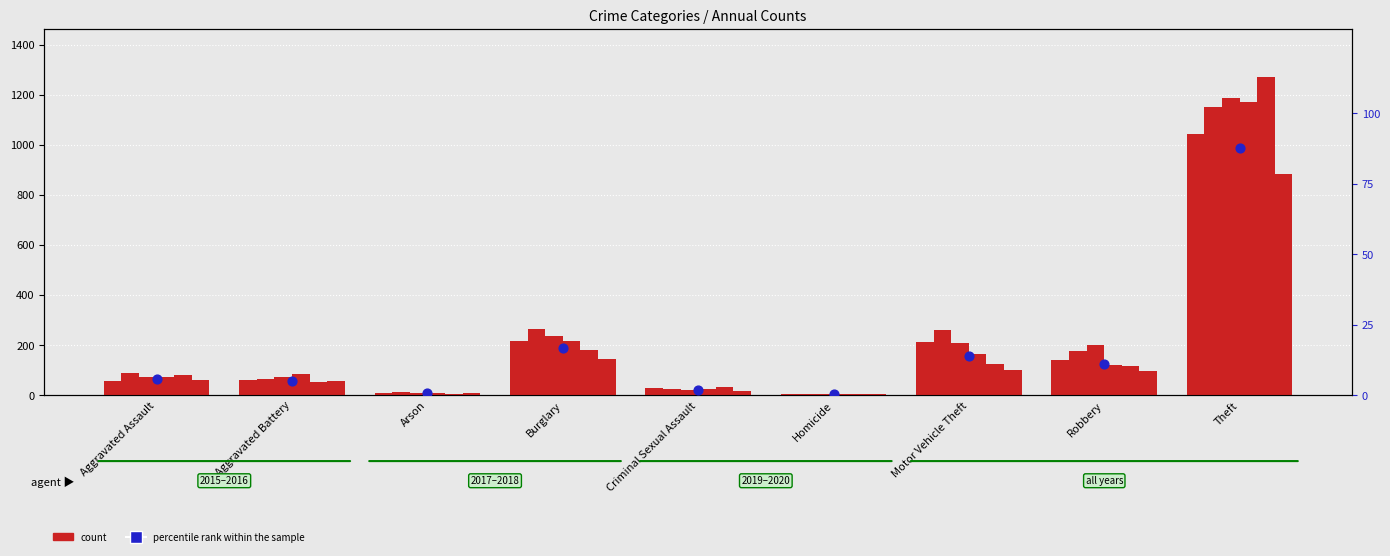

What is the change in value from Aggravated Battery to Theft?

+82.7